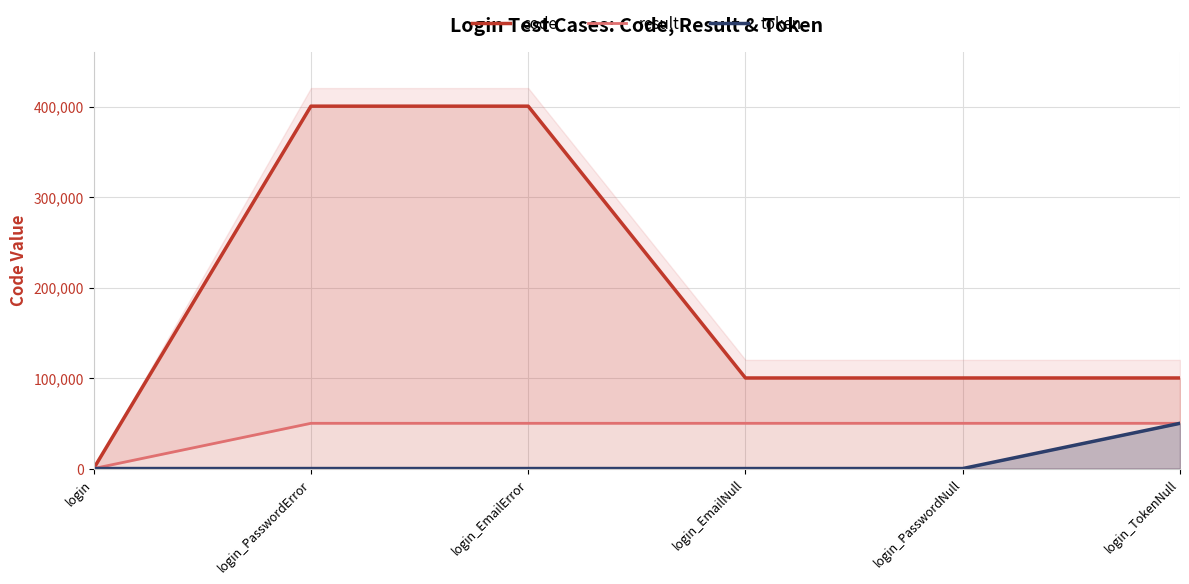

Is it true that token equals 0 at login_EmailError?

True